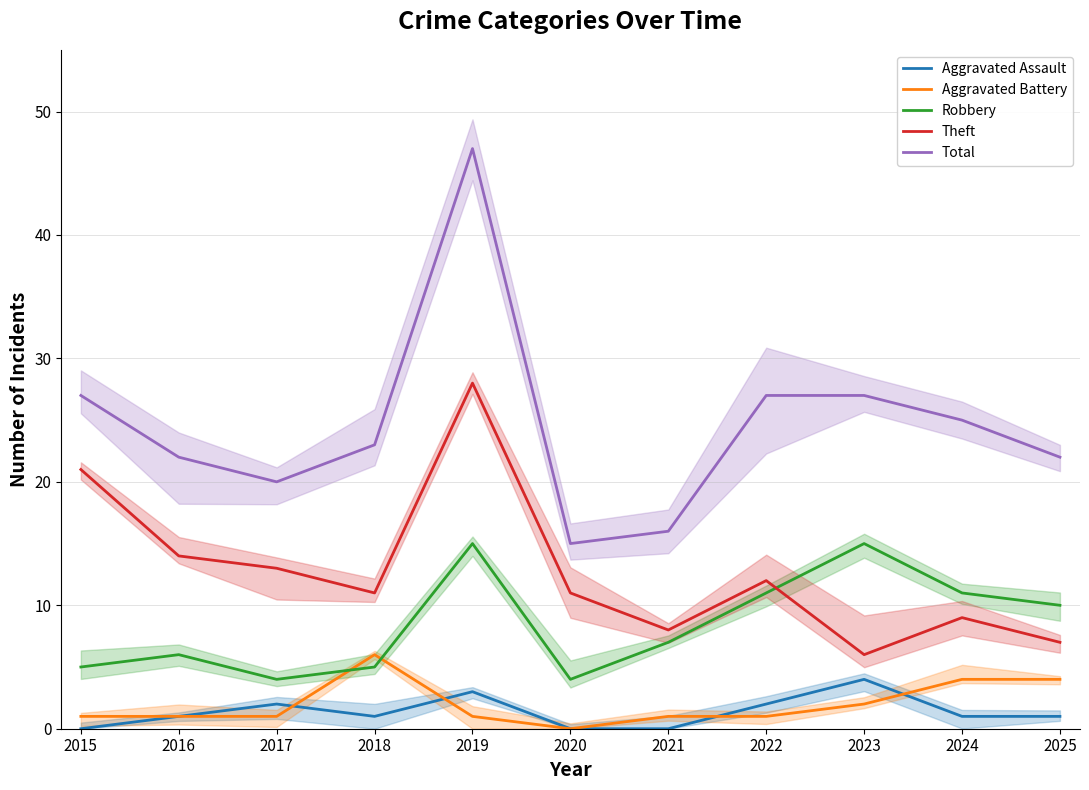

True or false: Total and Robbery cross at least once.

False